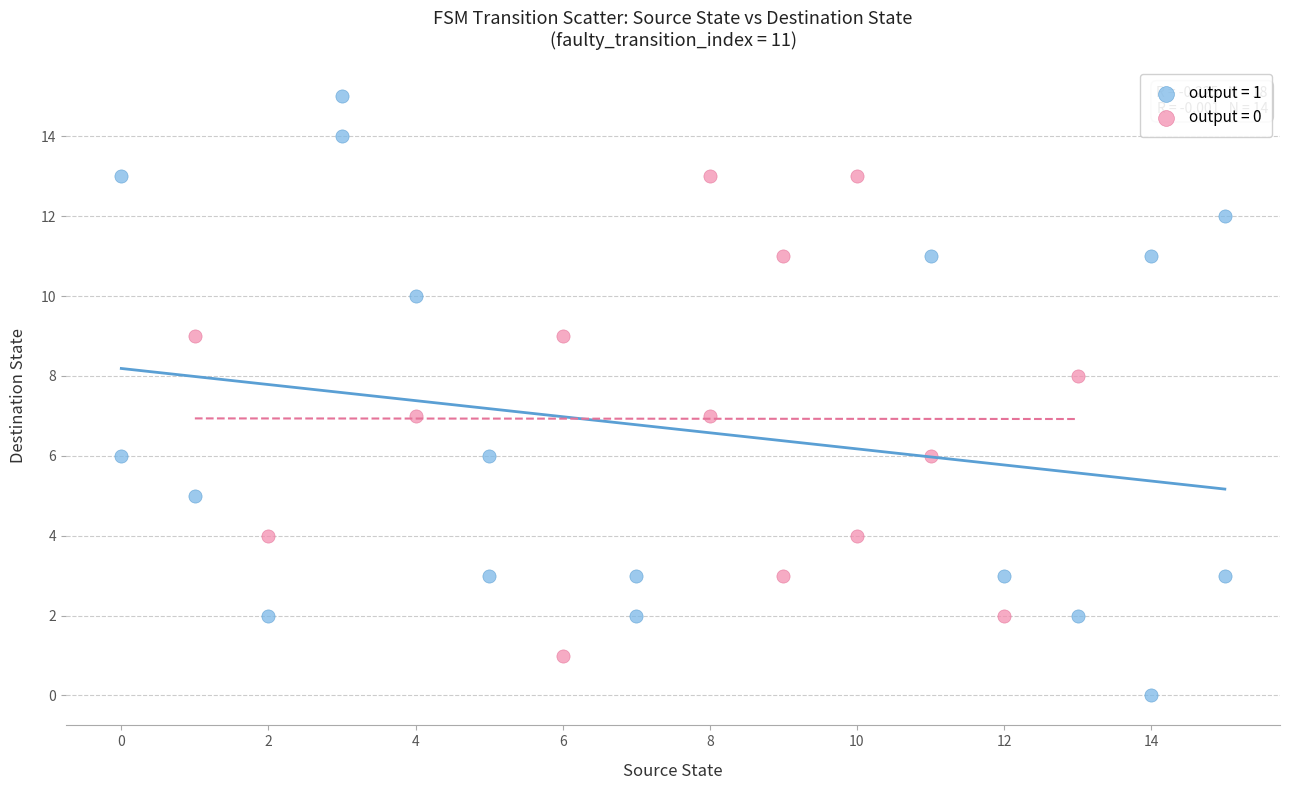

Which series reaches the maximum Y coordinate?

output = 1